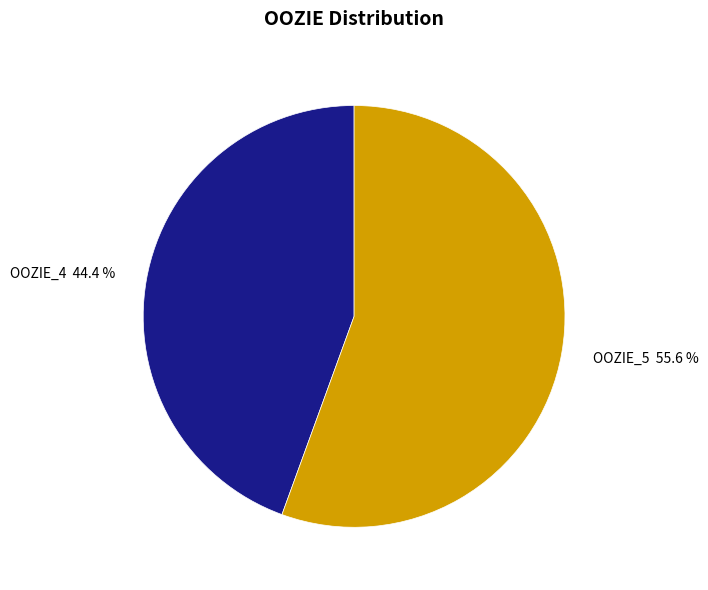

Rank the categories by value from lowest to highest.

OOZIE_4, OOZIE_5